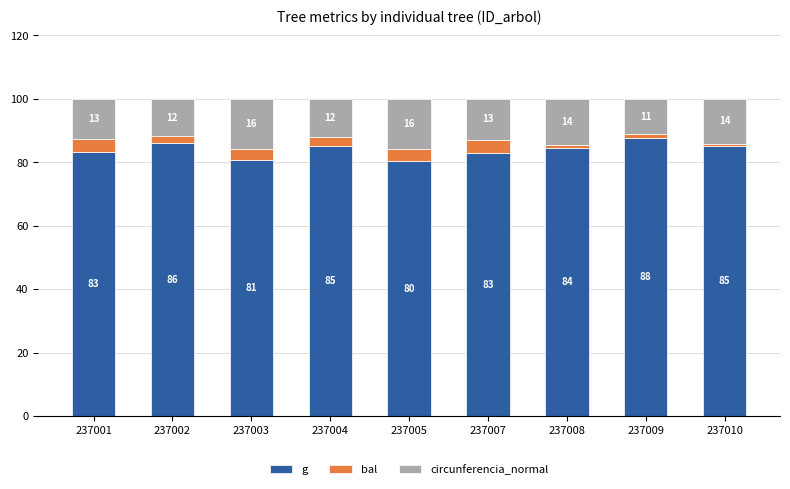

What is the minimum value for g?

80.4